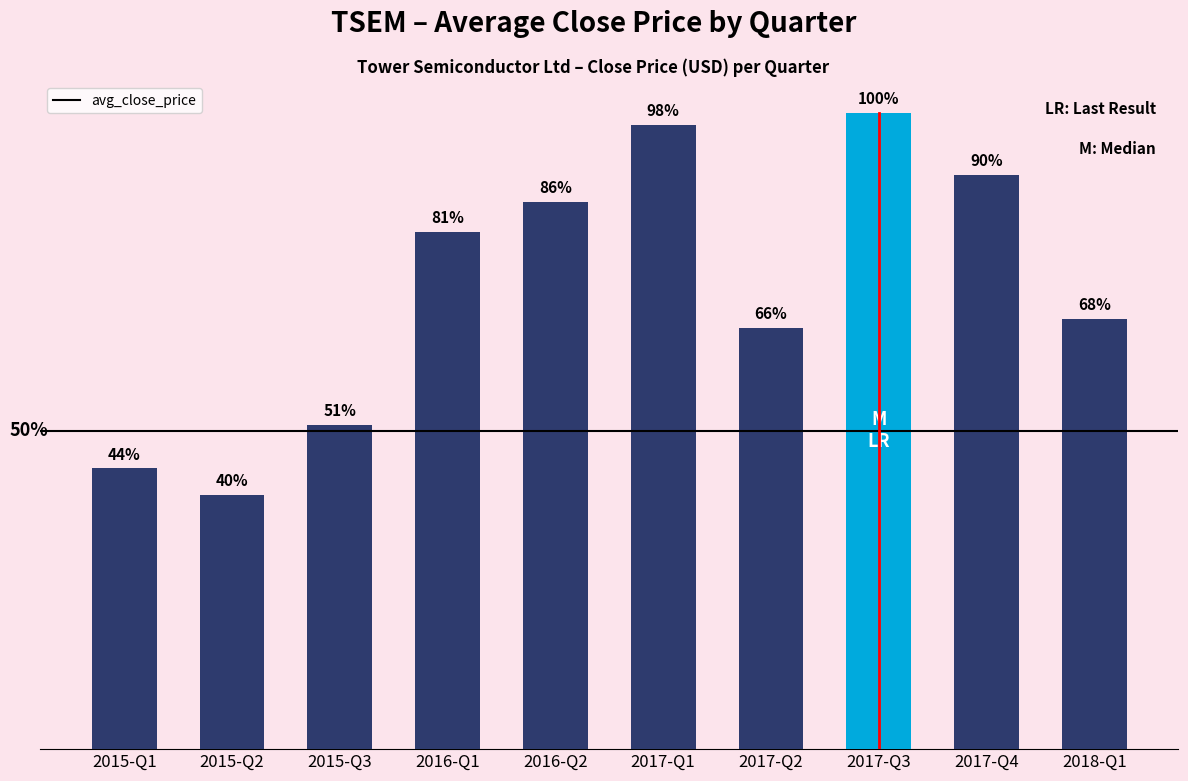

Does the chart contain any negative values?

No